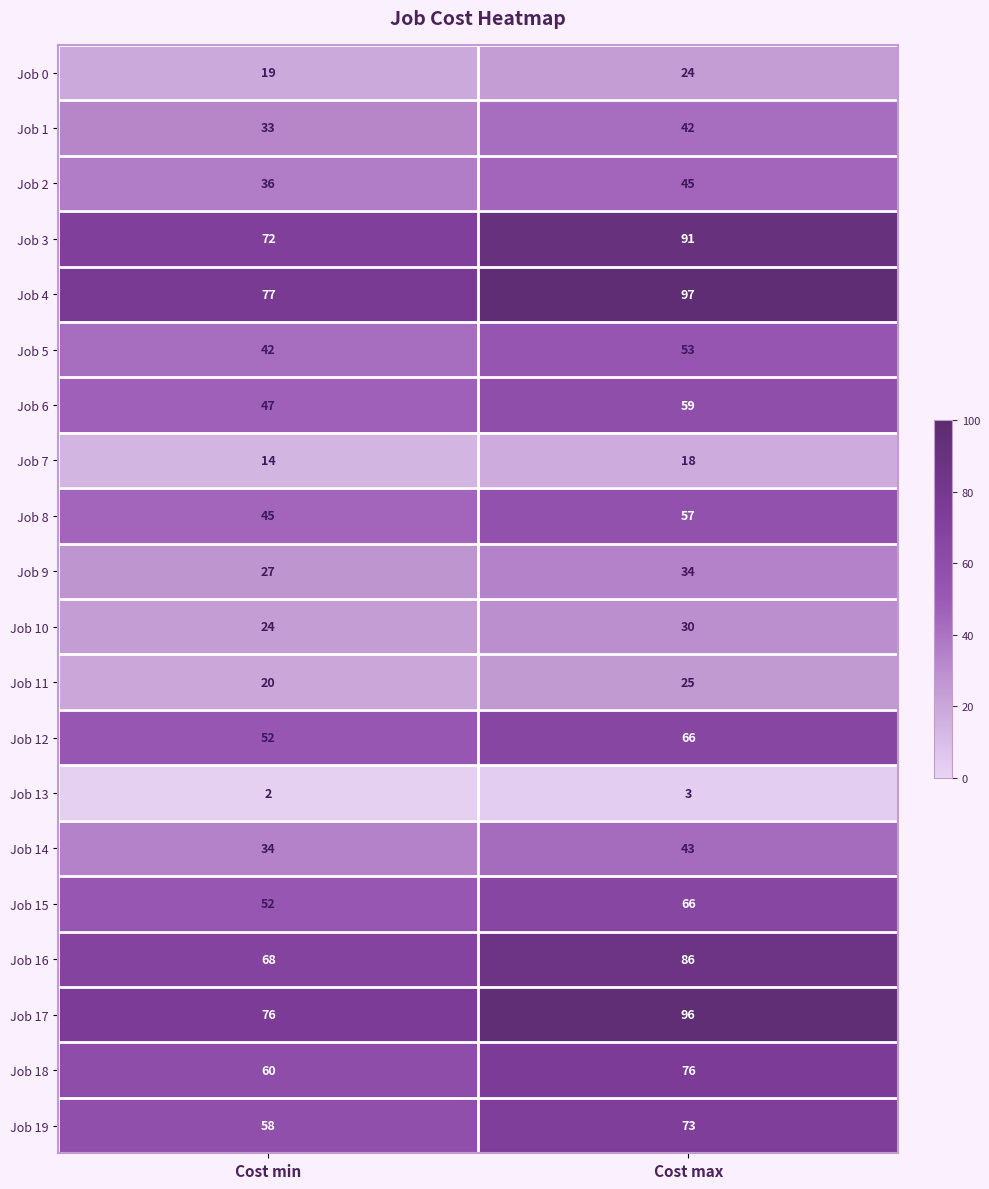

Which category has the lowest value across all series?

Cost min